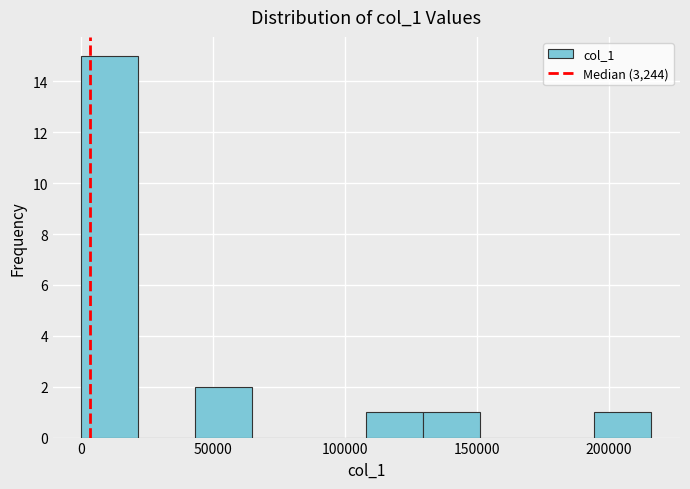

Reading left to right, transcribe this chart: for each bar, give the range it covers on the x-axis and its height. Neither the bar edges nor the heights are printed on the chart, so give them approximately, as read against the axes.

0 to 20000: 15
20000 to 45000: 0
45000 to 65000: 2
65000 to 85000: 0
85000 to 110000: 0
110000 to 130000: 1
130000 to 150000: 1
150000 to 175000: 0
175000 to 195000: 0
195000 to 215000: 1